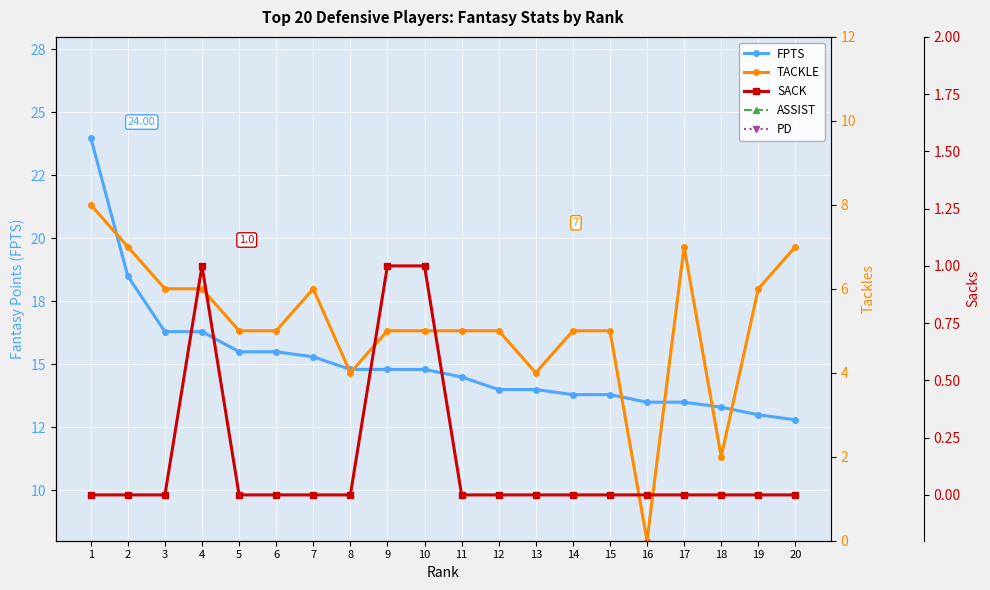

True or false: PD has a value of 2.0 at 16.

True